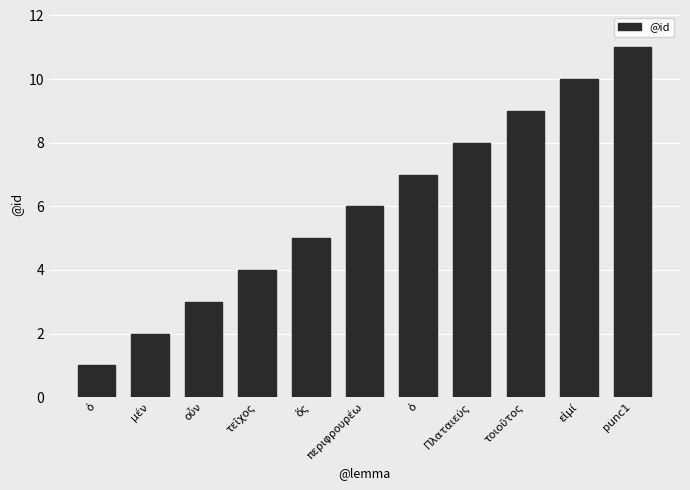

Rank the categories by value from lowest to highest.

ὁ, μέν, οὖν, τεῖχος, ὅς, περιφρουρέω, ὁ, Πλαταιεύς, τοιοῦτος, εἰμί, punc1